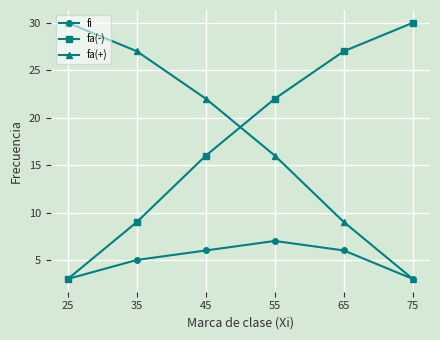

What are all the series names shown in the legend?

fi, fa(-), fa(+)